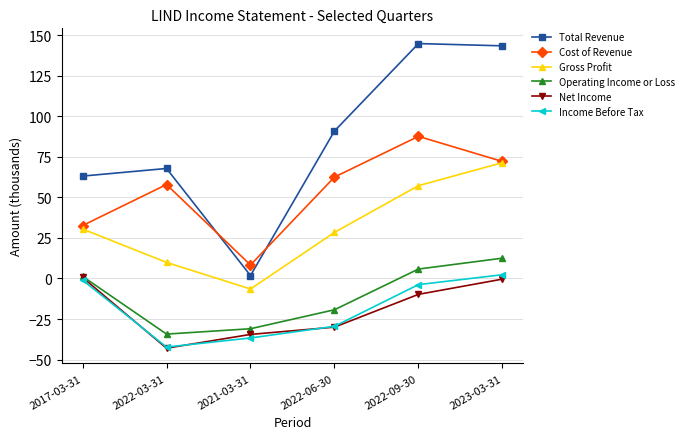

What is the highest value of the Net Income series?

0.6